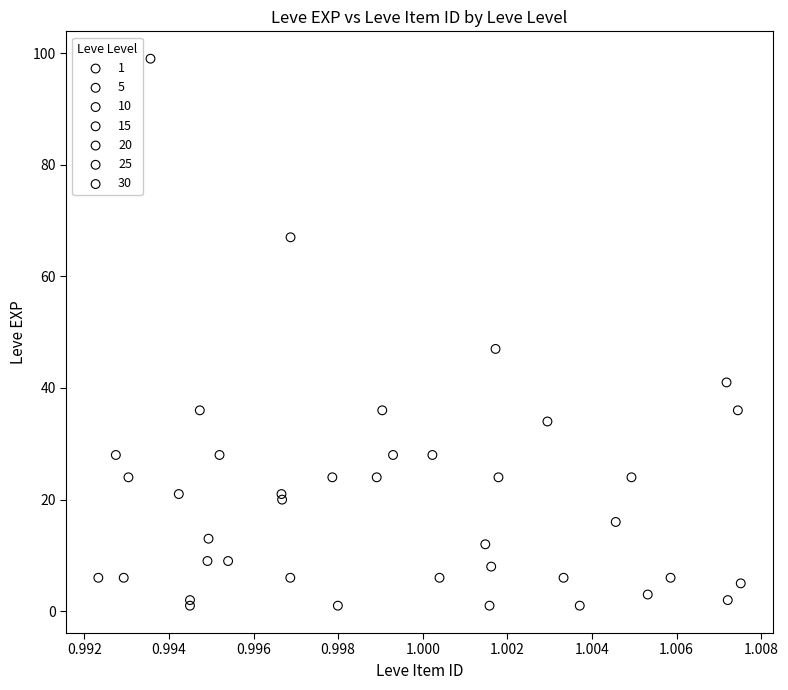

Which series has the largest Y range (max minus min)?

30